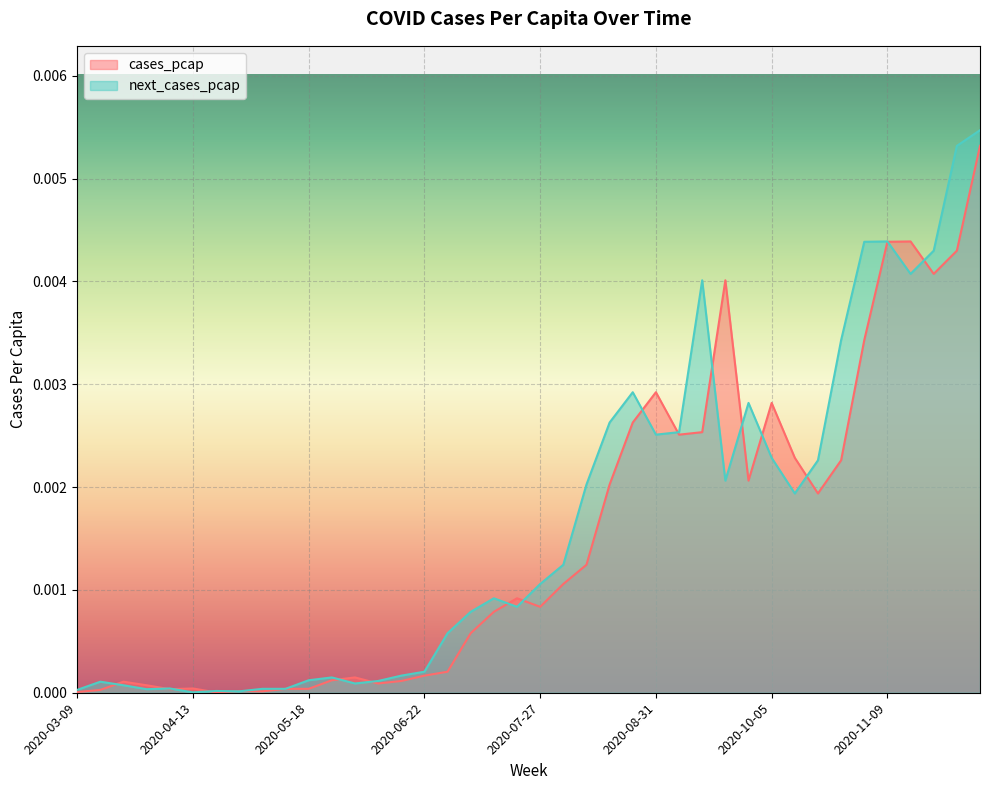

True or false: next_cases_pcap and cases_pcap intersect in this chart.

True